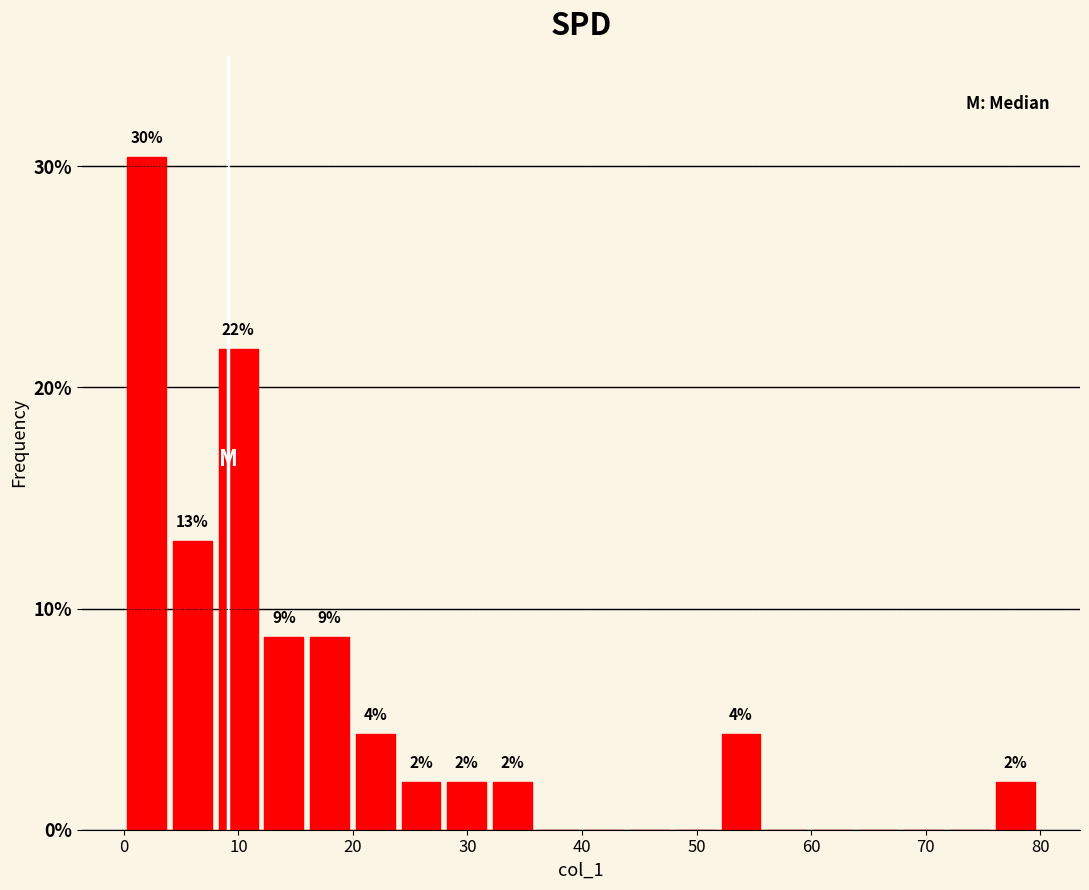

Read against the x-axis, roughly where is the centre of the tallest bar?

2